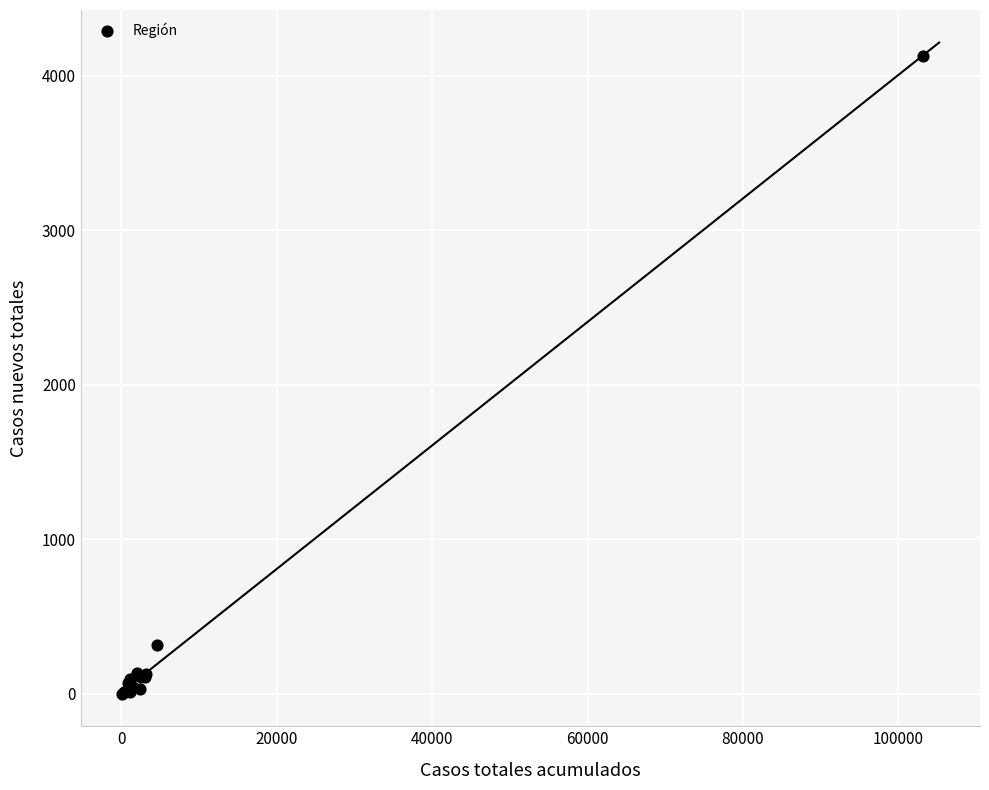

What Y value in the scatter plot is closest to 2064?

314